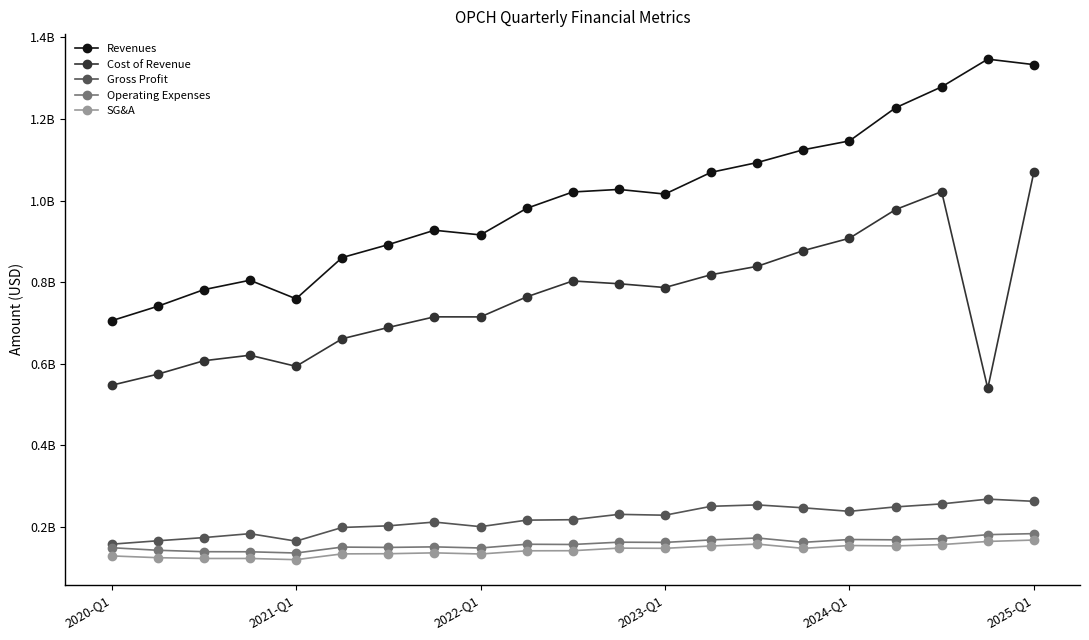

What are all the series names shown in the legend?

Revenues, Cost of Revenue, Gross Profit, Operating Expenses, SG&A